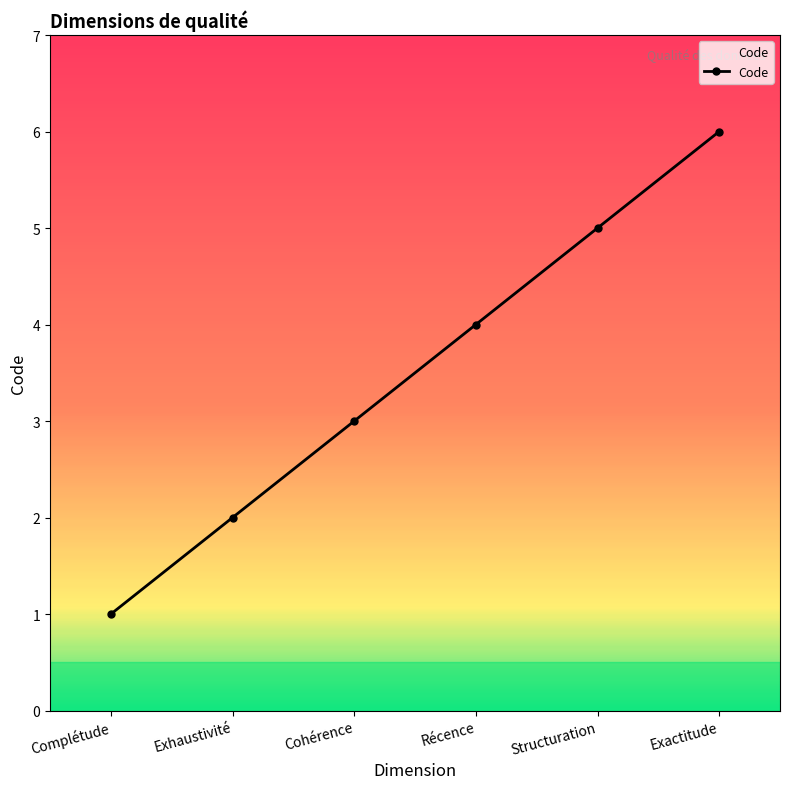

How many data points does each series have?

6